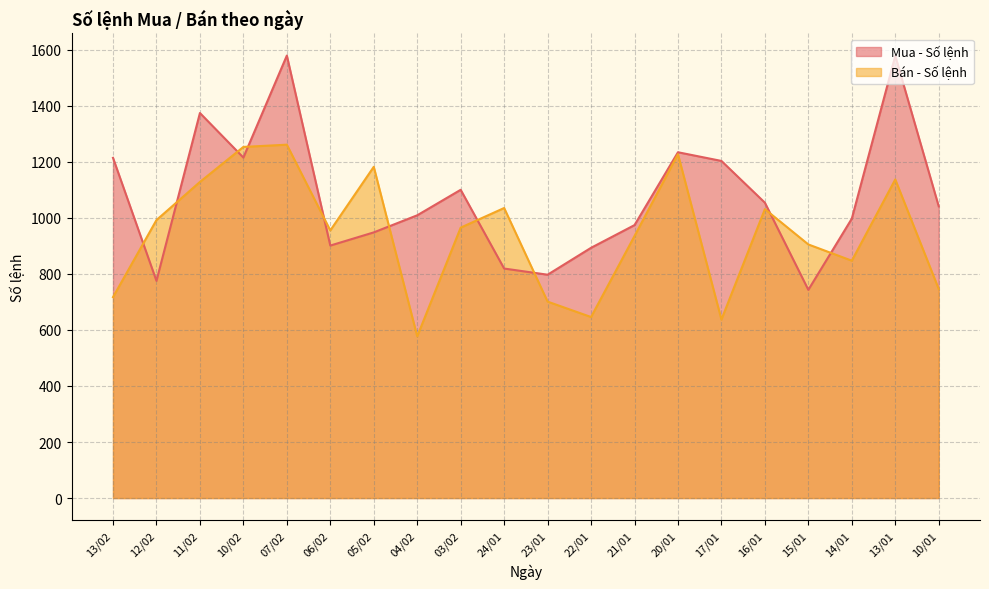

Which series ends up on top after the final intersection of Bán - Số lệnh and Mua - Số lệnh?

Mua - Số lệnh